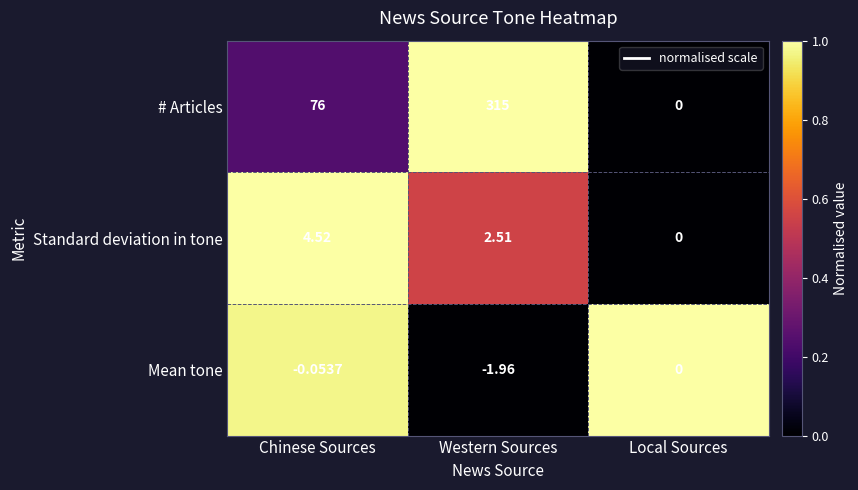

How many series are shown in this chart?

3